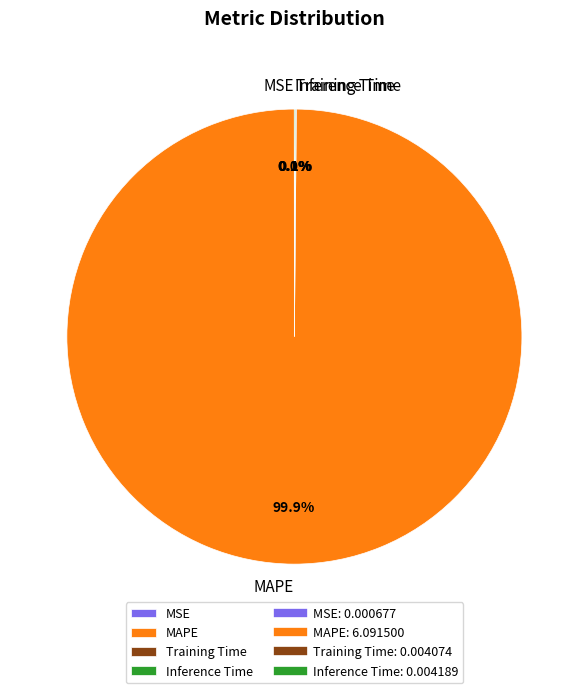

Which category has the biggest portion of the pie?

MAPE